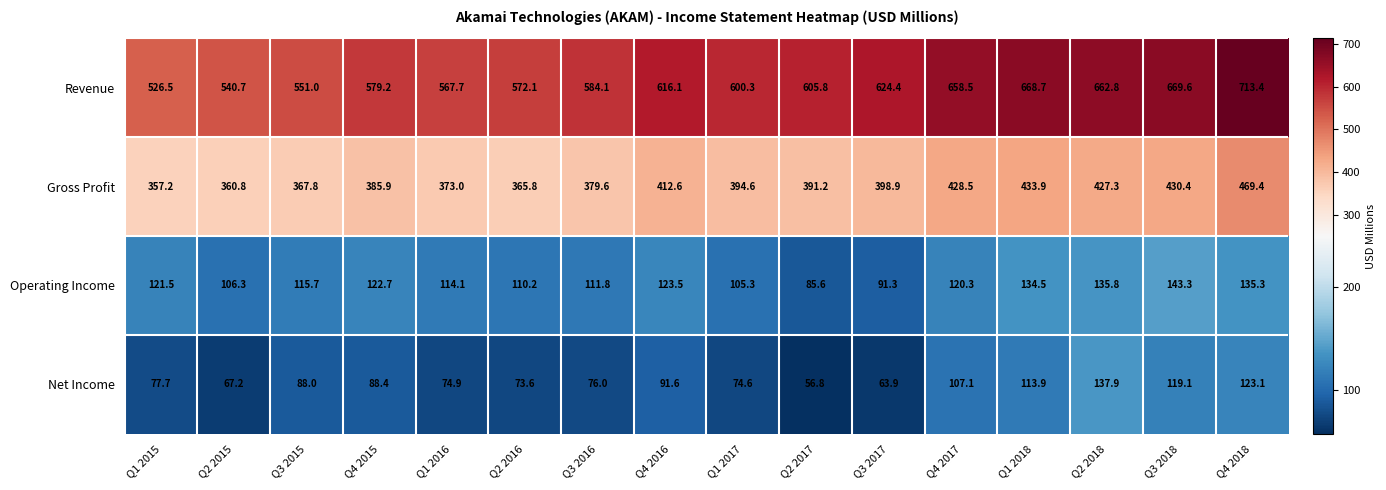

What is the difference between the Gross Profit values at Q2 2015 and Q2 2018?

66.5